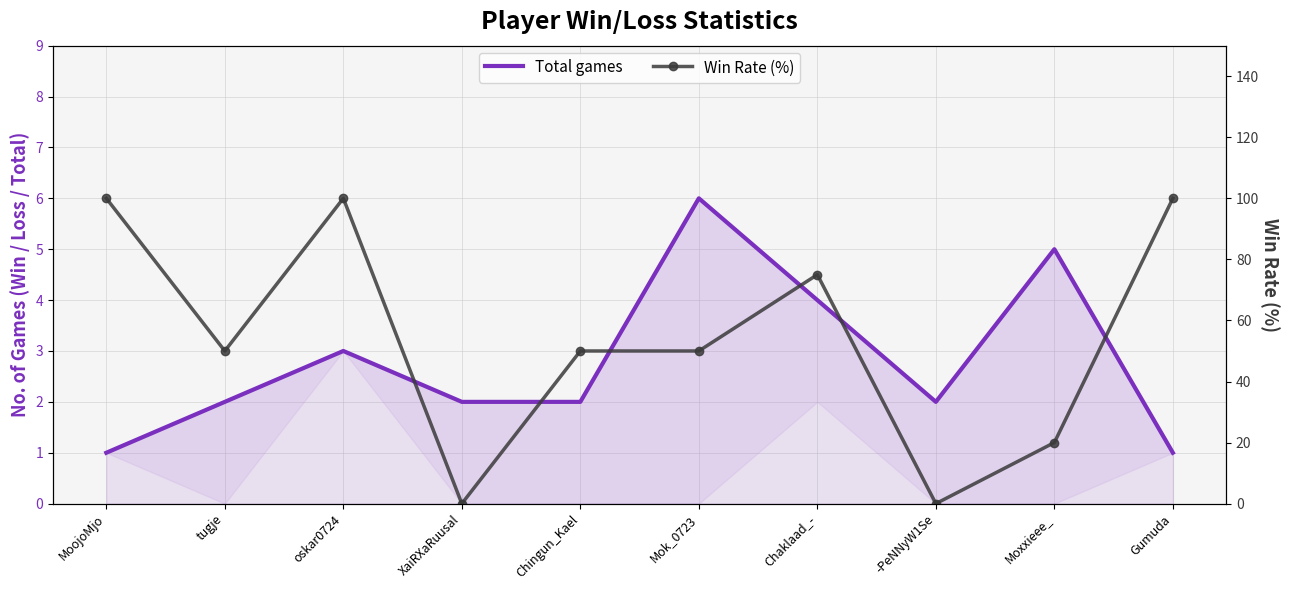

Which series has the largest total across all categories?

Win Rate (%)